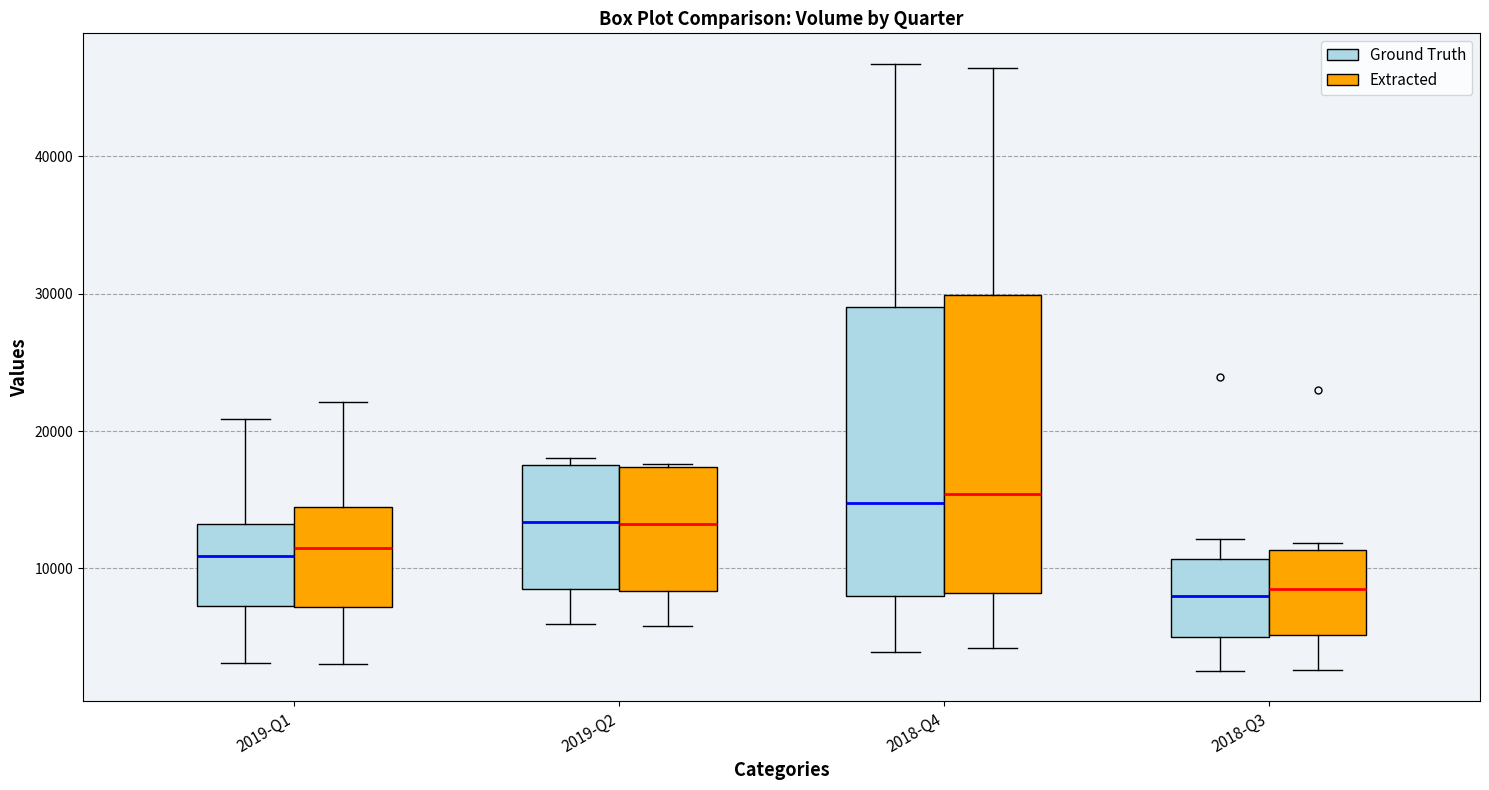

Where does the median line of the box for 2018-Q4 (Extracted) sit on the y-axis? The values are not printed on the chart, so give them approximately, as read against the axis.

15000